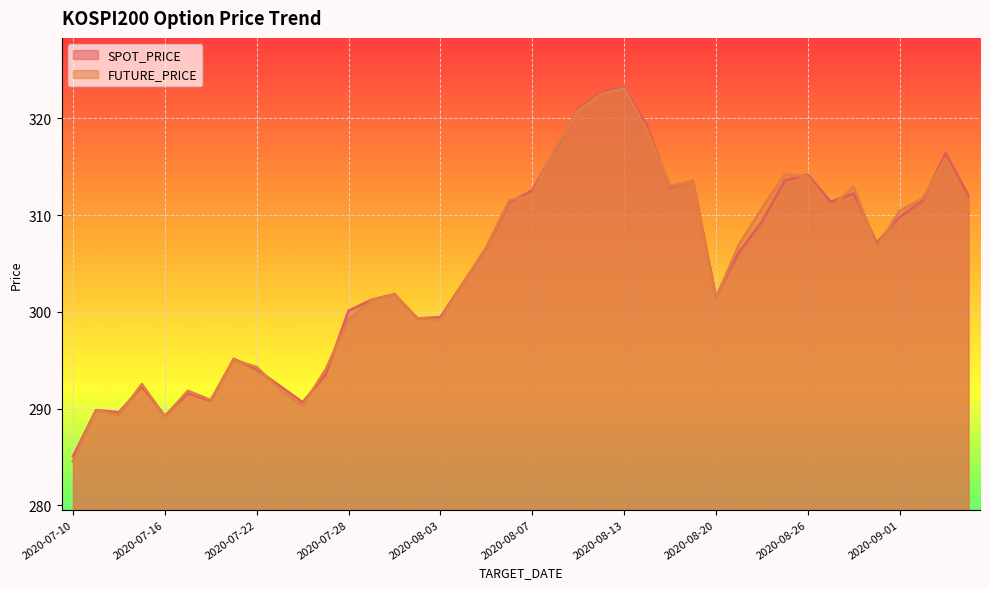

Does the chart display data point markers on the line(s)?

No